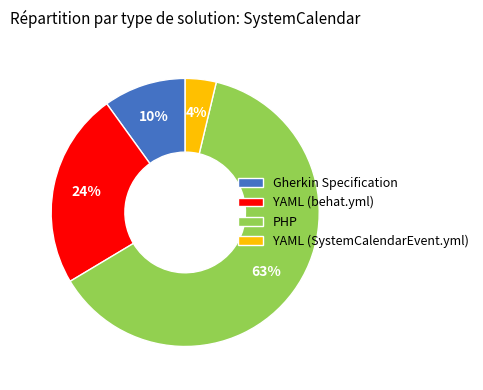

What percentage is the YAML (behat.yml) slice, to the nearest percent?

24%